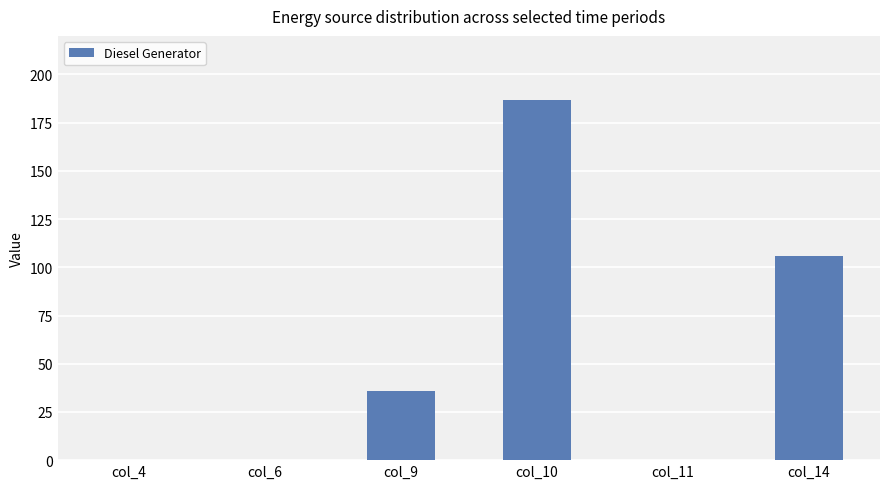

What is the change in value from col_6 to col_9?

+36